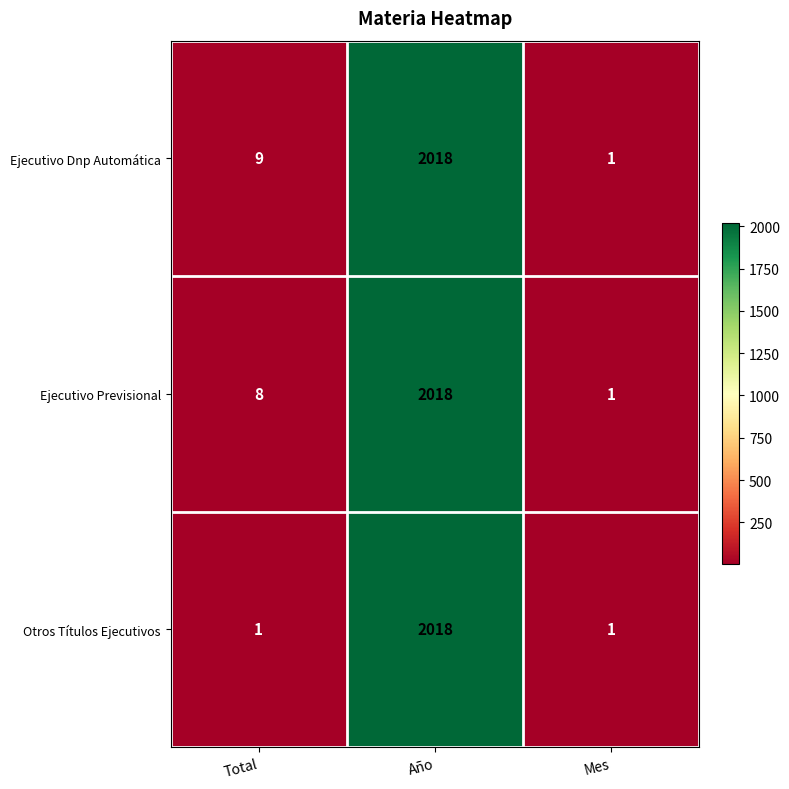

At Total, list the series in order from smallest to largest.

Otros Títulos Ejecutivos, Ejecutivo Previsional, Ejecutivo Dnp Automática